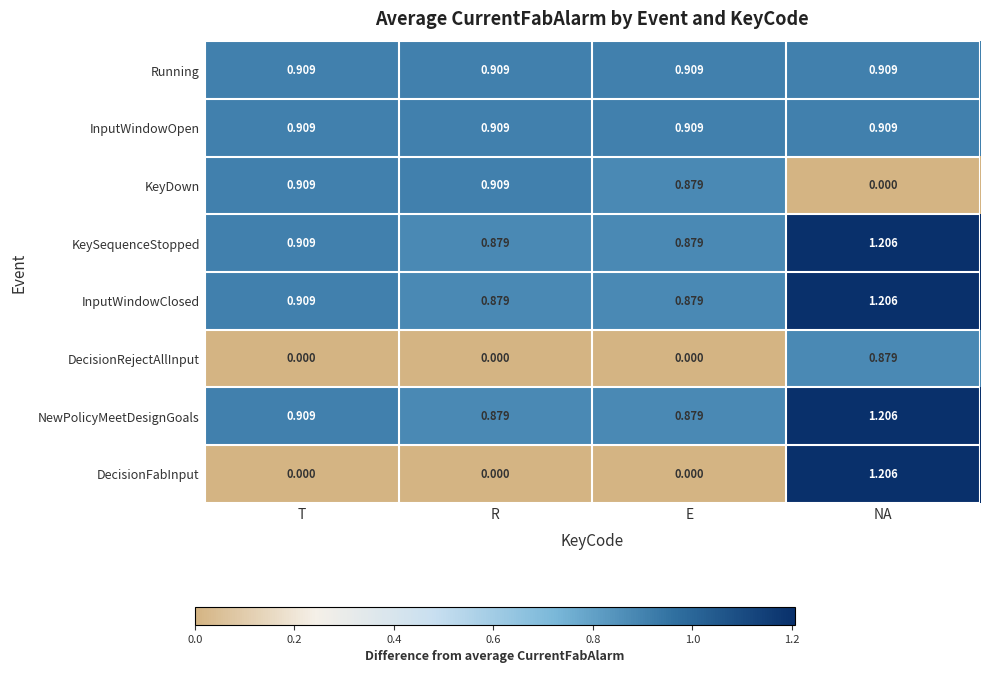

Between T and NA, which series saw the biggest shift?

DecisionFabInput